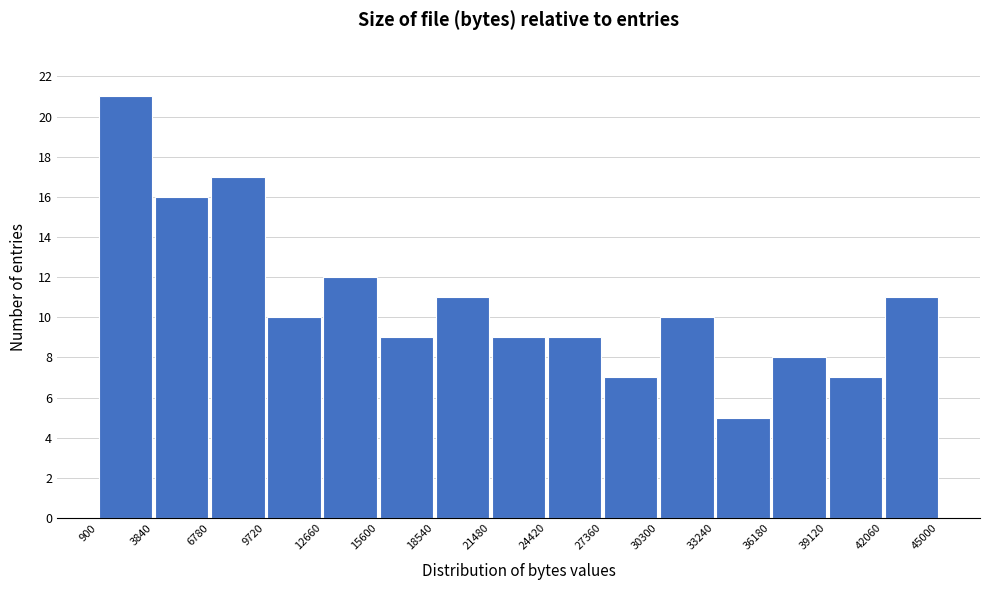

Reading left to right, list every bar in this chart as the range it spans on the x-axis followed by its height. The values are not printed on the chart, so give them approximately, as read against the axis.

900 to 3840: 21
3840 to 6780: 16
6780 to 9720: 17
9720 to 12660: 10
12660 to 15600: 12
15600 to 18540: 9
18540 to 21480: 11
21480 to 24420: 9
24420 to 27360: 9
27360 to 30300: 7
30300 to 33240: 10
33240 to 36180: 5
36180 to 39120: 8
39120 to 42060: 7
42060 to 45000: 11